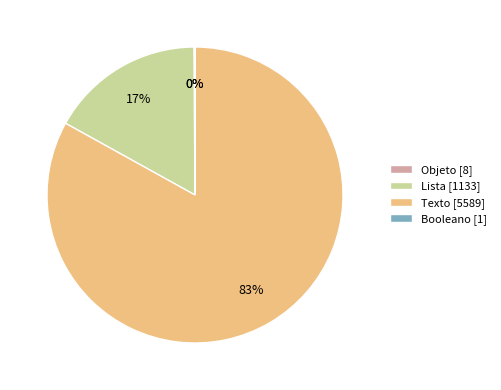

To the nearest percent, what is the average slice percentage?

25%